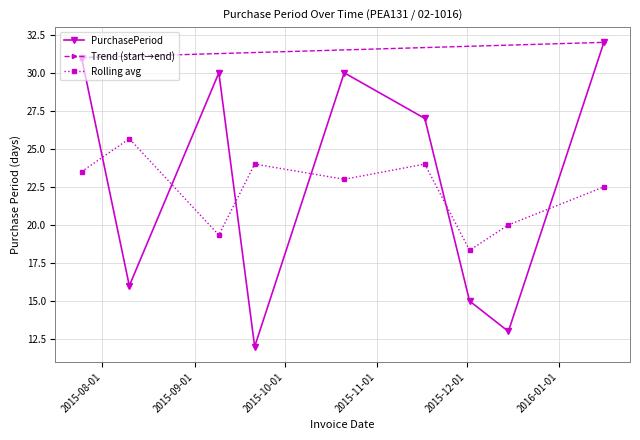

What is the label of the 1st point from the left?

2015-07-25